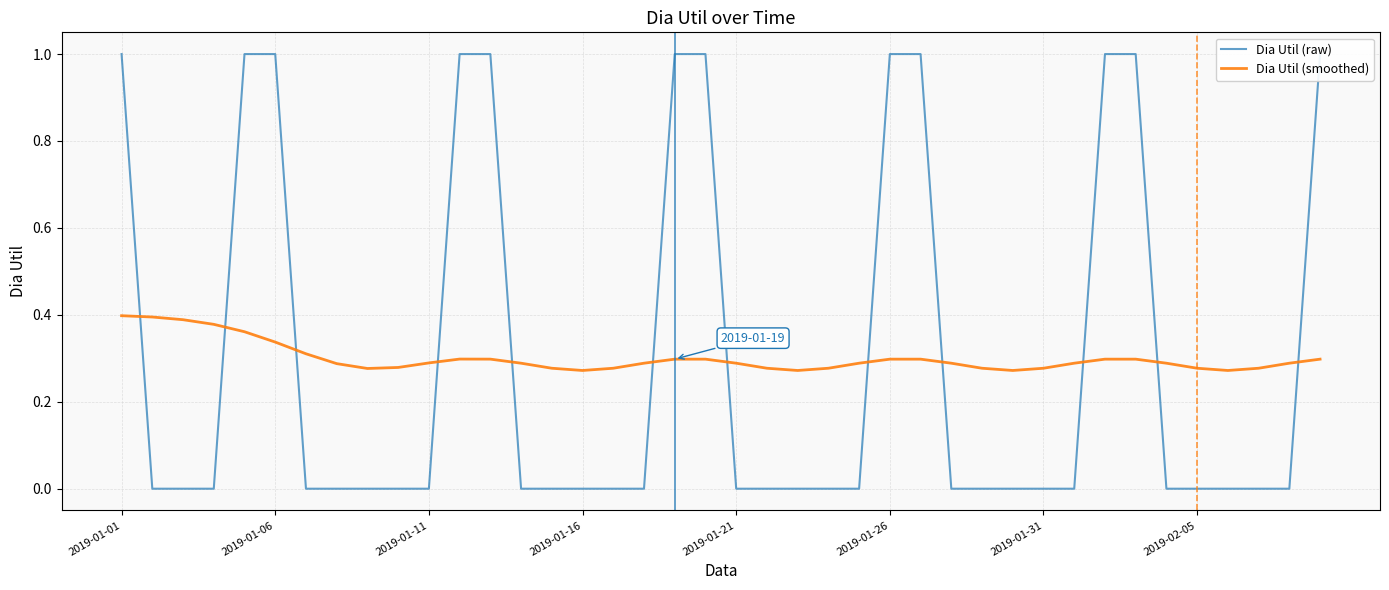

What is the average value of the Dia Util (raw) series?

0.3